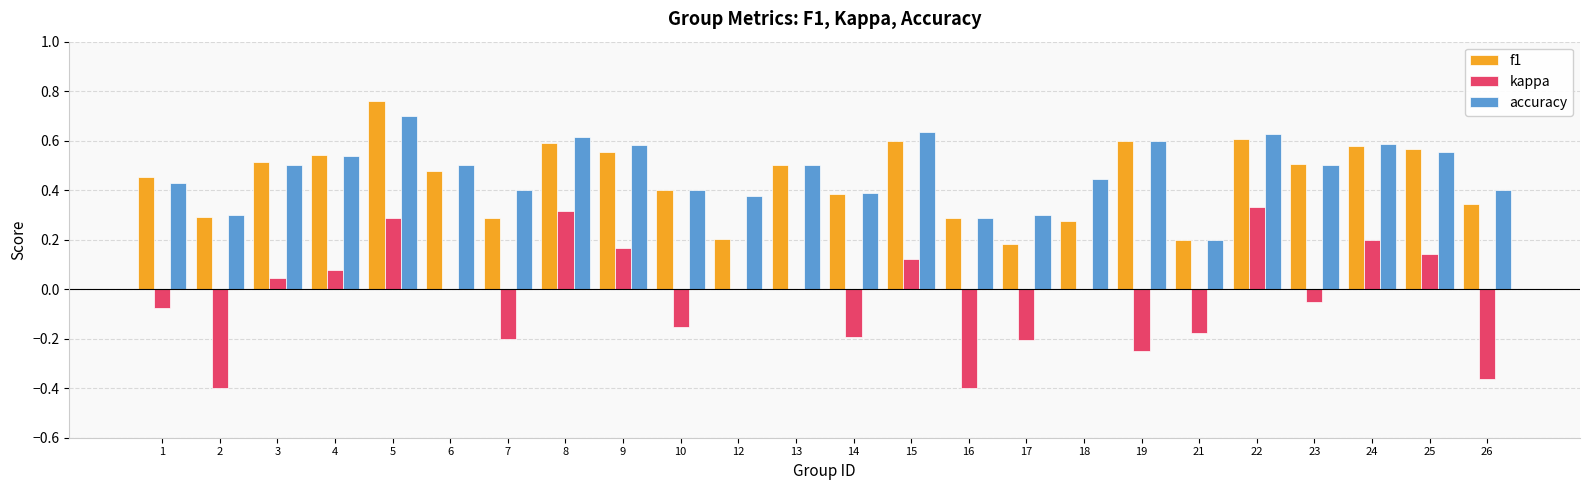

At which label does accuracy reach its peak?

5